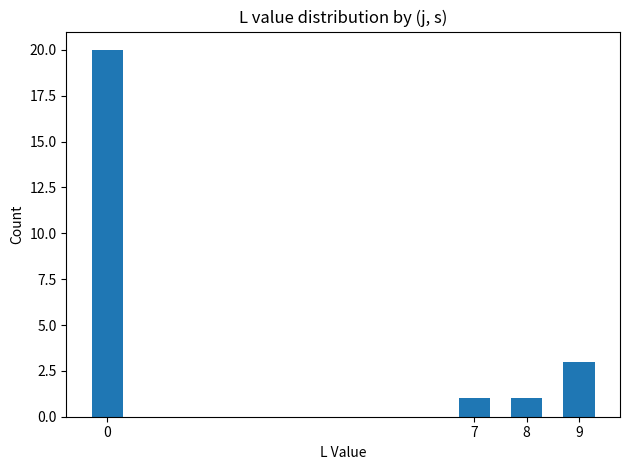

What is the change in value from 0 to 7?

-19